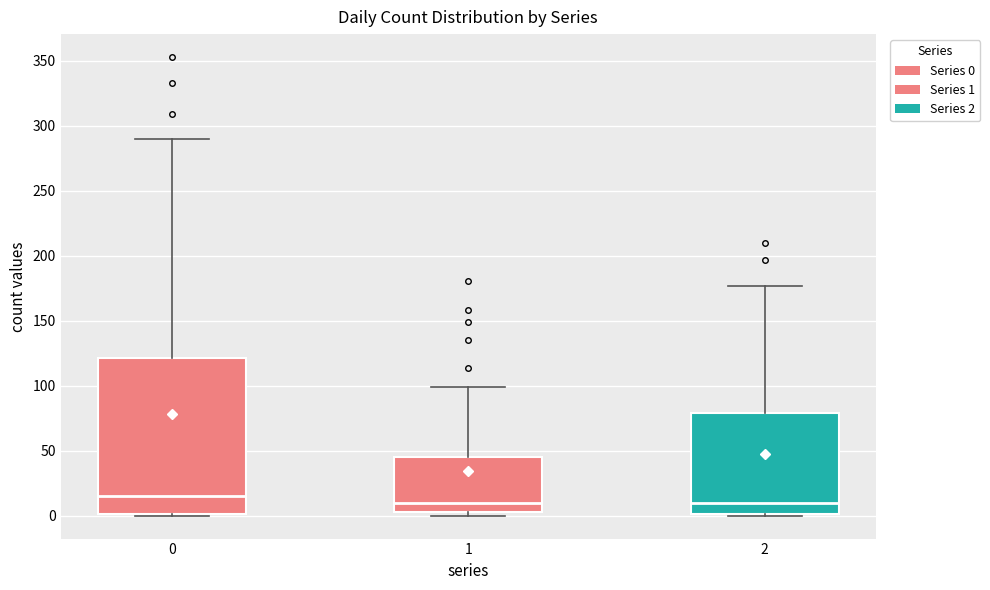

Comparing the boxes themselves (not the whiskers), which one is the tallest?

0